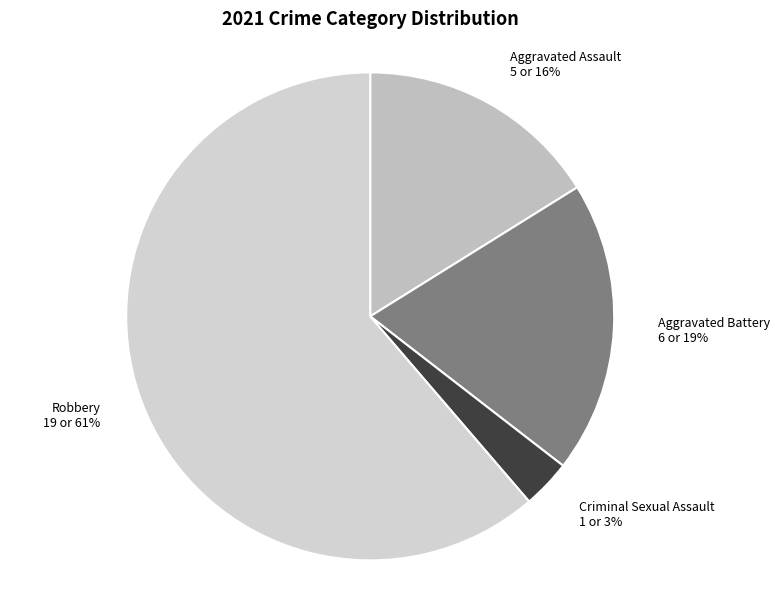

Rank the categories by value from highest to lowest.

Robbery, Aggravated Battery, Aggravated Assault, Criminal Sexual Assault